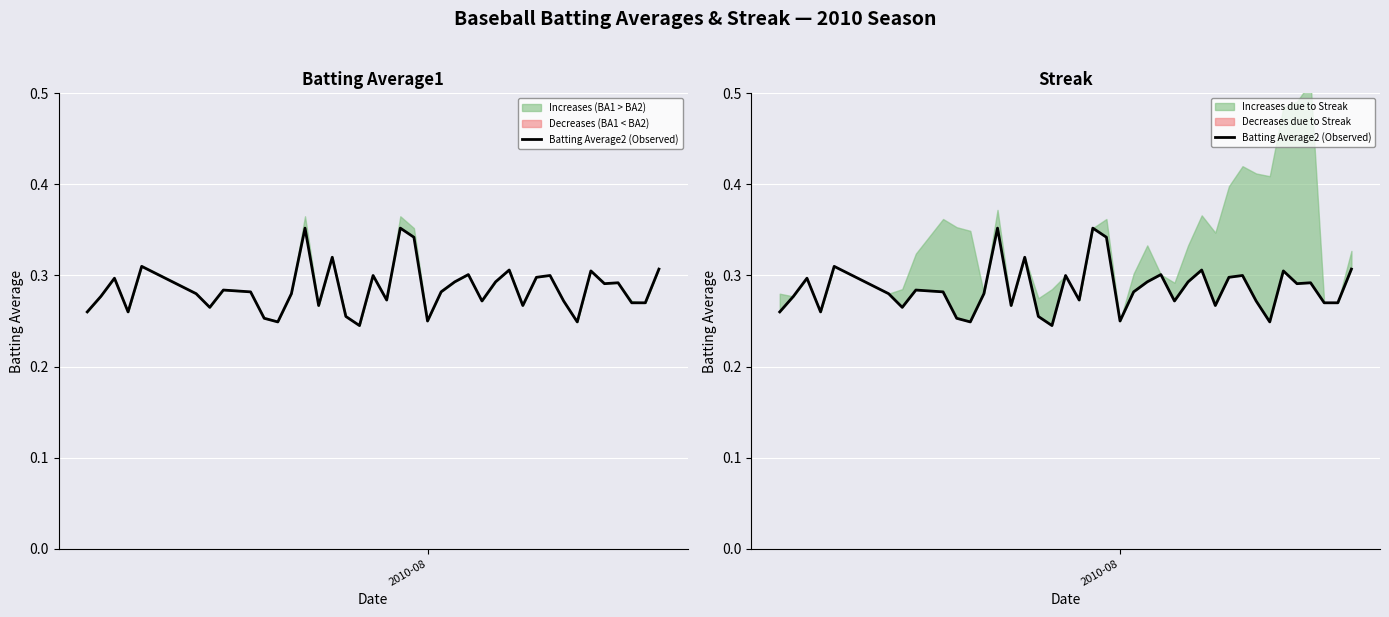

What is the difference between the maximum and minimum values?

0.1